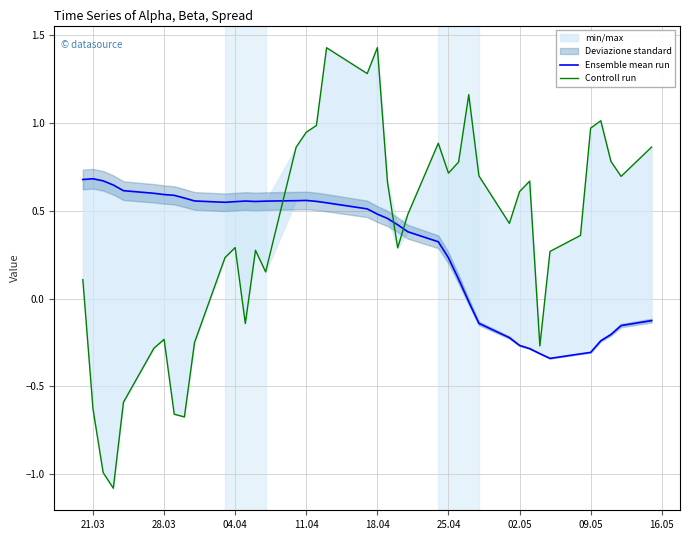

How many values in the Ensemble mean run series exceed 0?

27